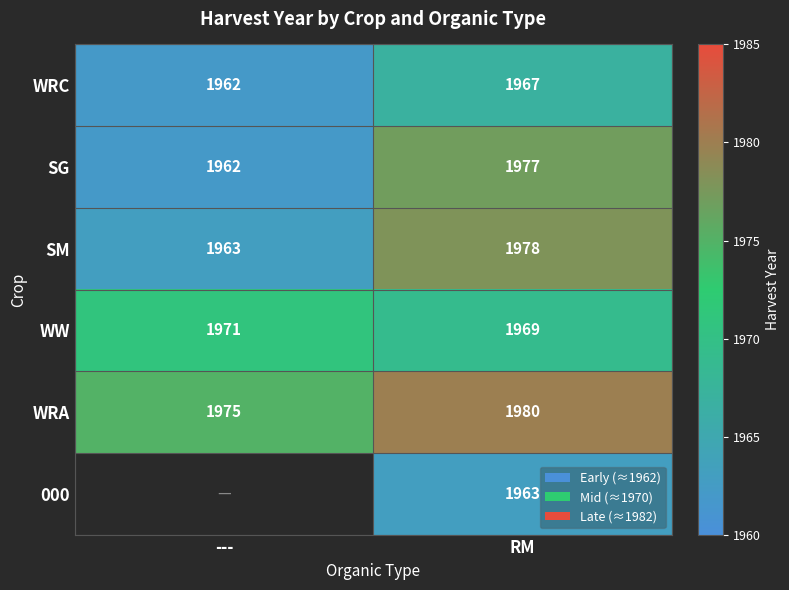

At which category does the chart reach its minimum across all series?

---